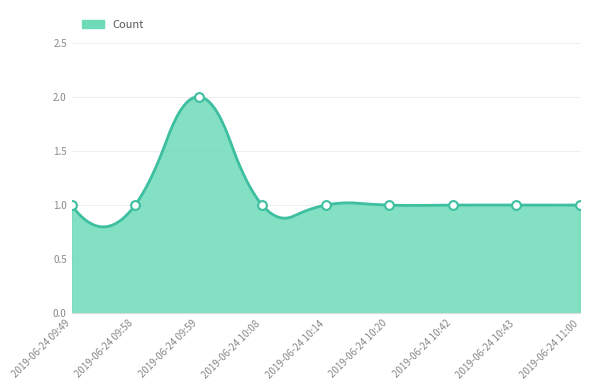

What is the ratio of the value at 2019-06-24 09:58 to the value at 2019-06-24 10:20?

1.0